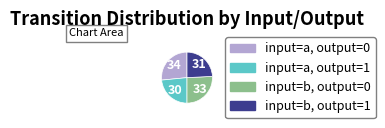

How many segments does this pie chart have?

4